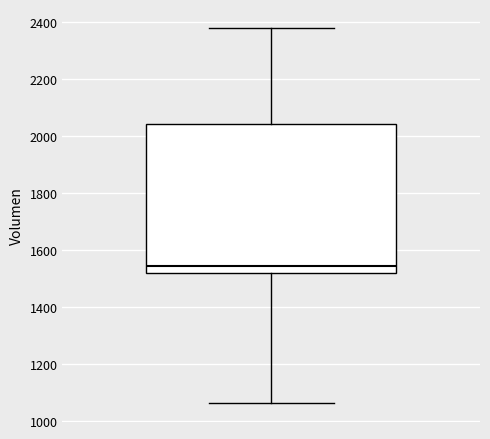

Transcribe this box plot: give where the median line is, the range the box spans, and where the two whiskers end, as read against the y-axis. The values are not printed on the chart, so give them approximately, as read against the axis.

median 1540, box 1520 to 2040, whiskers 1060 to 2380